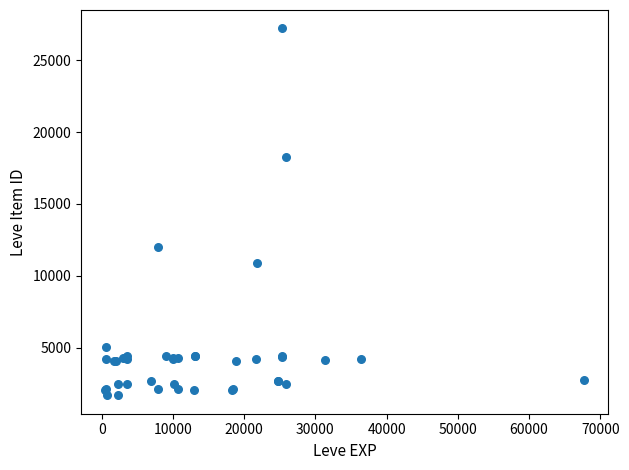

What Y value in the scatter plot is closest to 14448?

12018